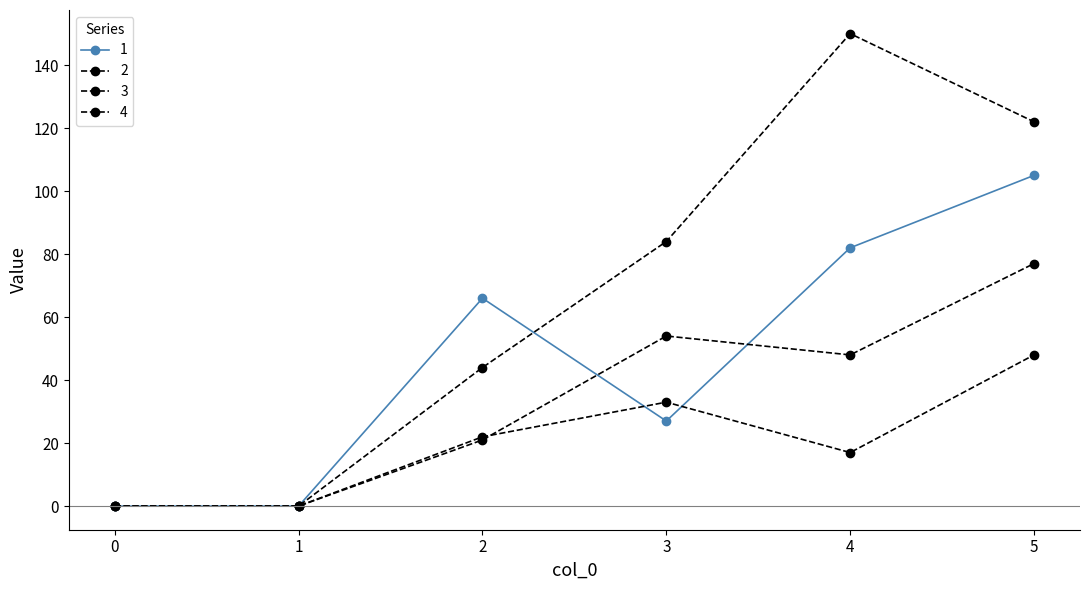

Is this an area chart (filled region under the line)?

No